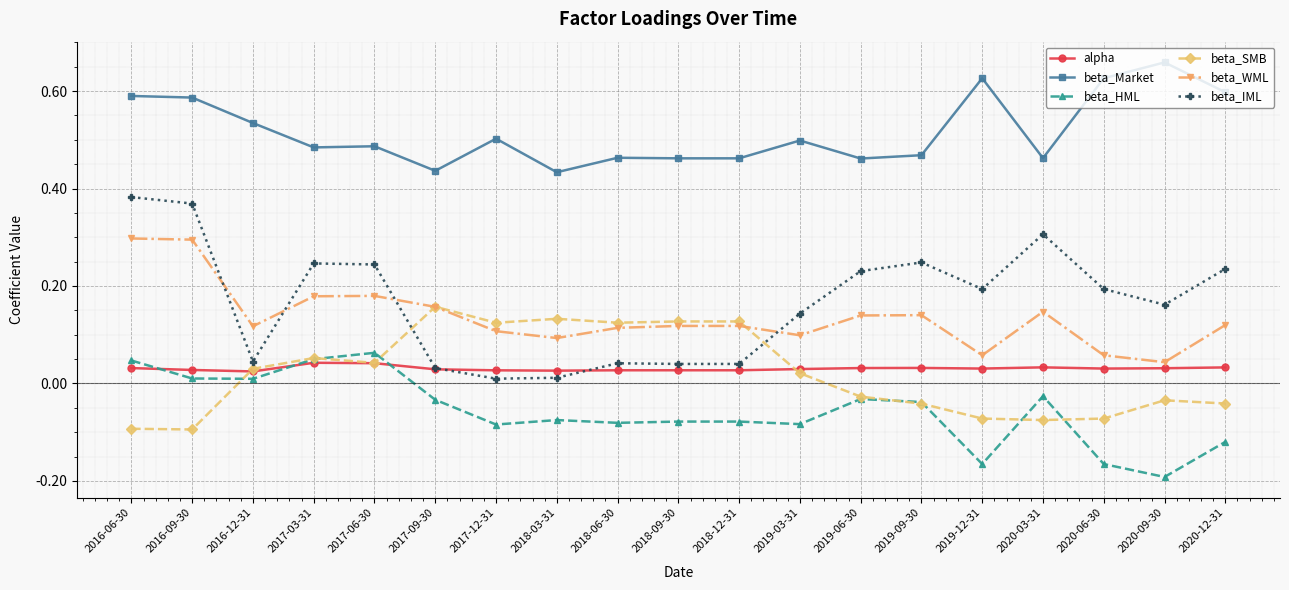

True or false: beta_WML and beta_HML cross at least once.

False